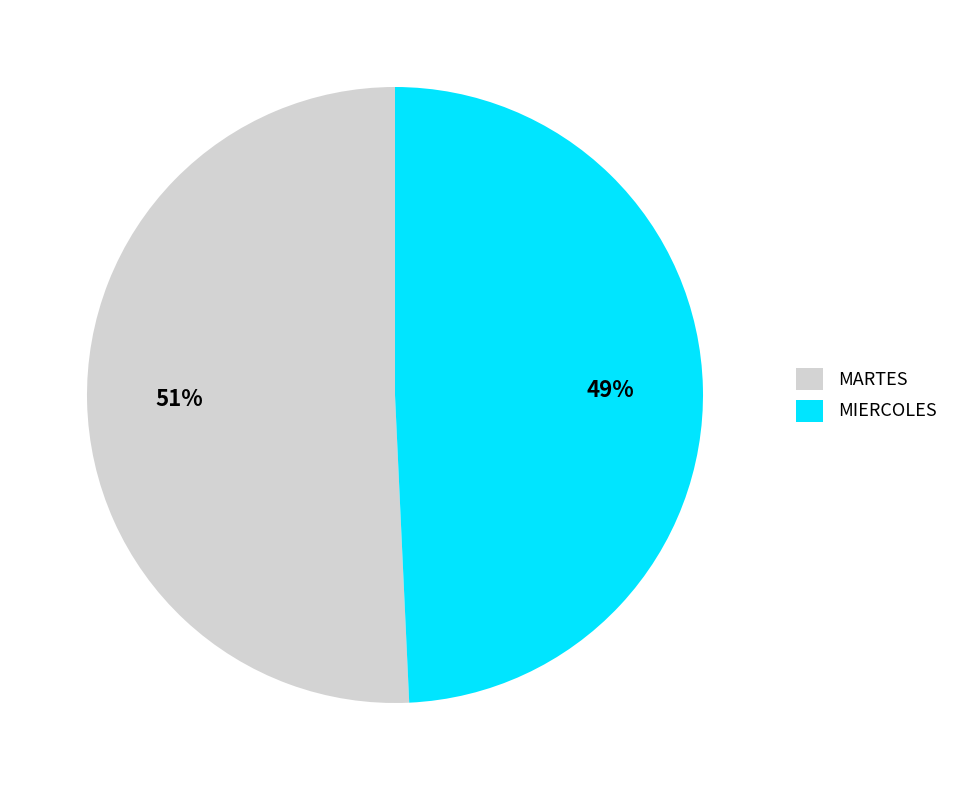

To the nearest percent, what portion does MIERCOLES represent?

49%